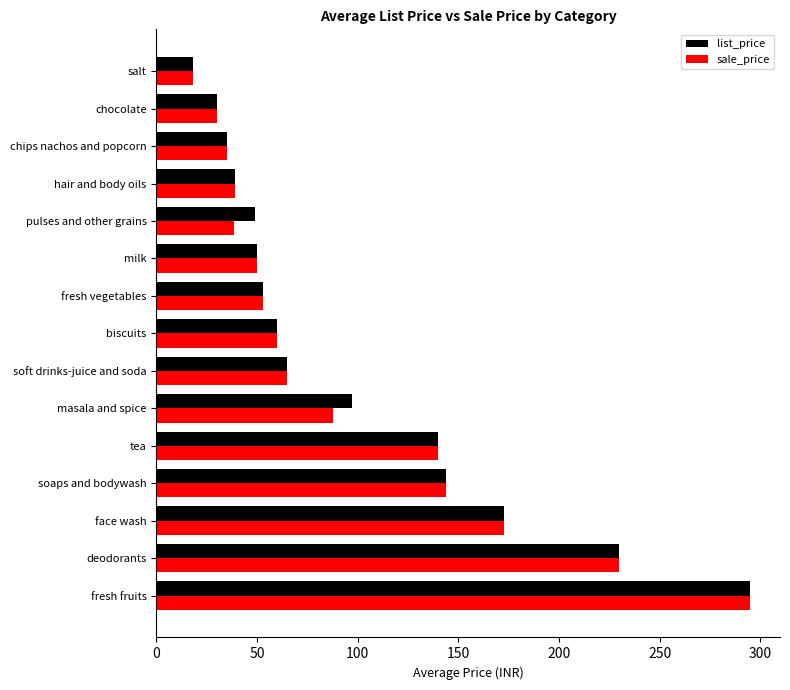

At which label does list_price reach its peak?

fresh fruits